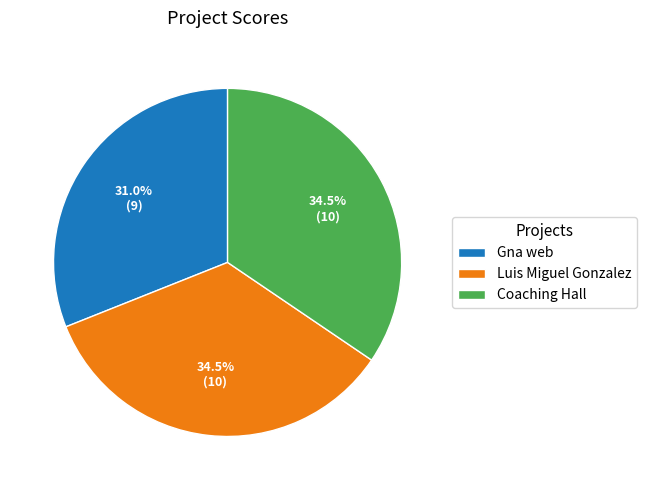

Between Luis Miguel Gonzalez and Gna web, which is larger?

Luis Miguel Gonzalez